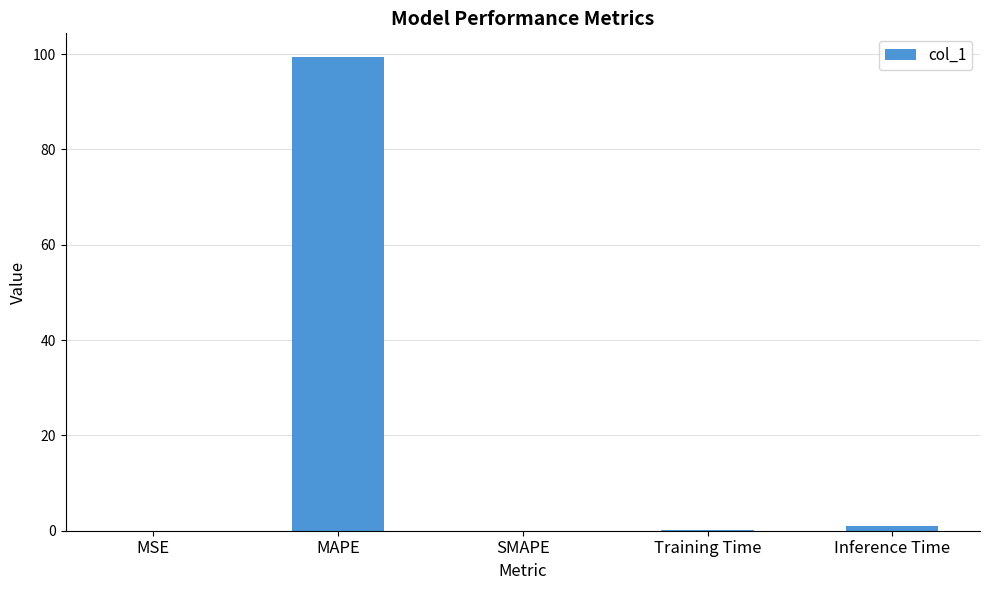

At which category does the chart reach its peak across all series?

MAPE